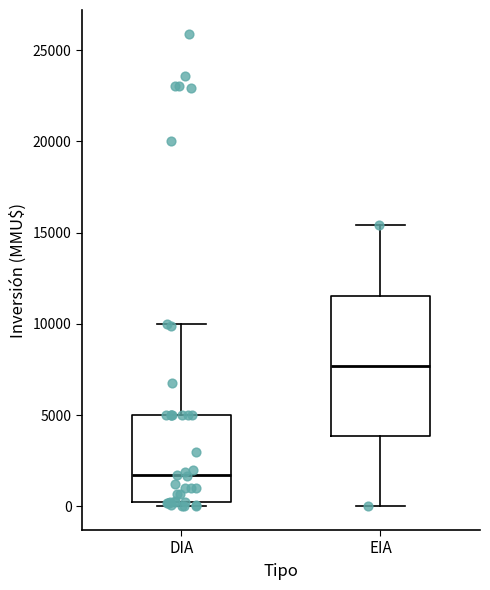

Comparing the boxes themselves (not the whiskers), which one is the tallest?

EIA